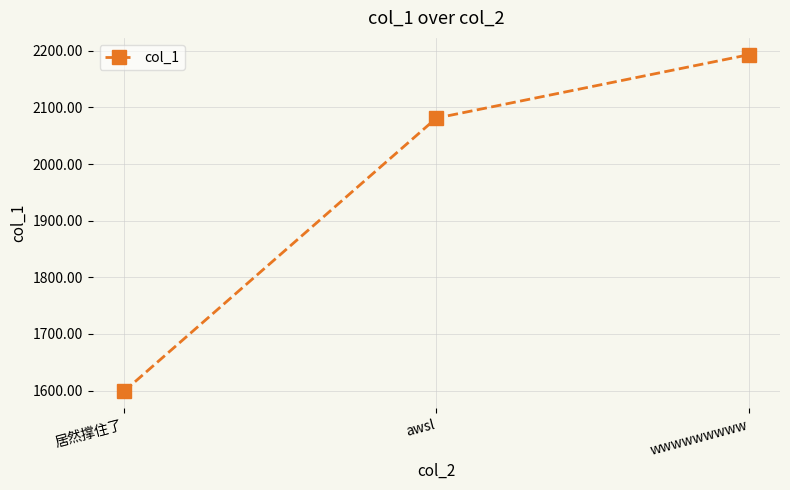

What is the difference between the maximum and second lowest values?

111.9